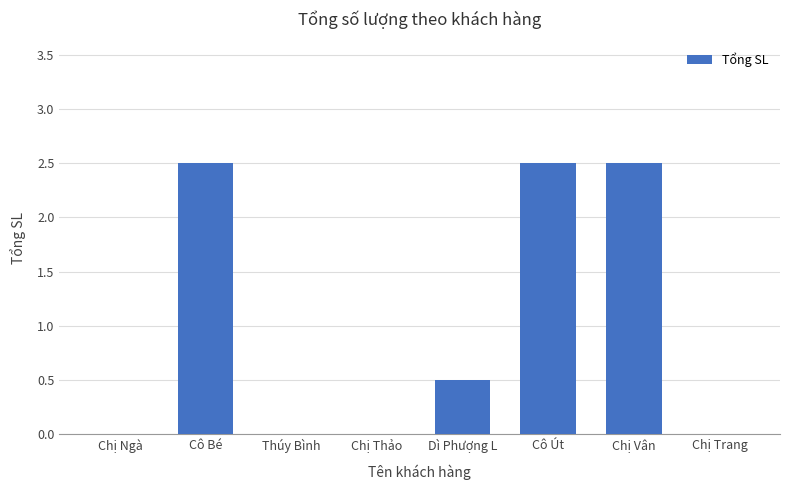

The chart shows a value of -1.0 at Chị Thảo. True or false?

False